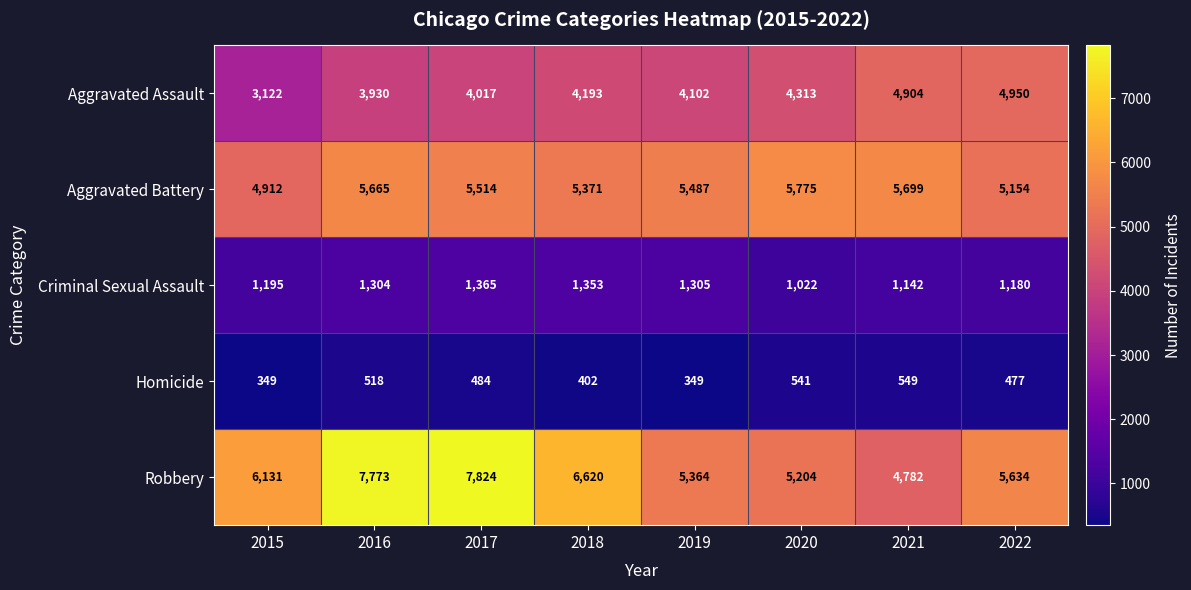

What is the difference between the maximum and second lowest values in the Robbery series?

2620